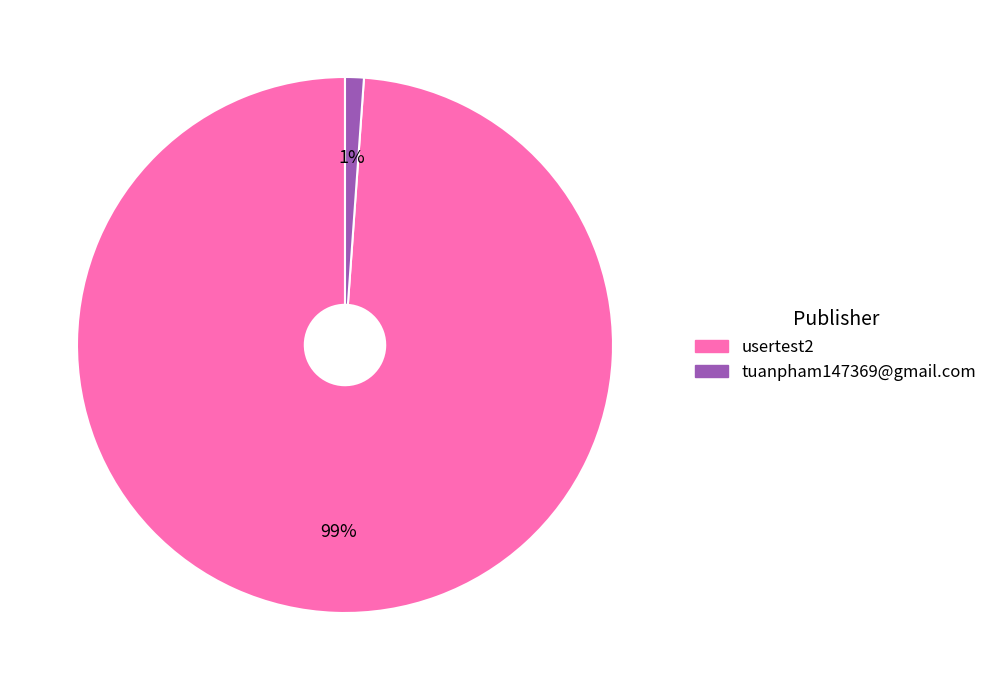

What is the majority slice?

usertest2